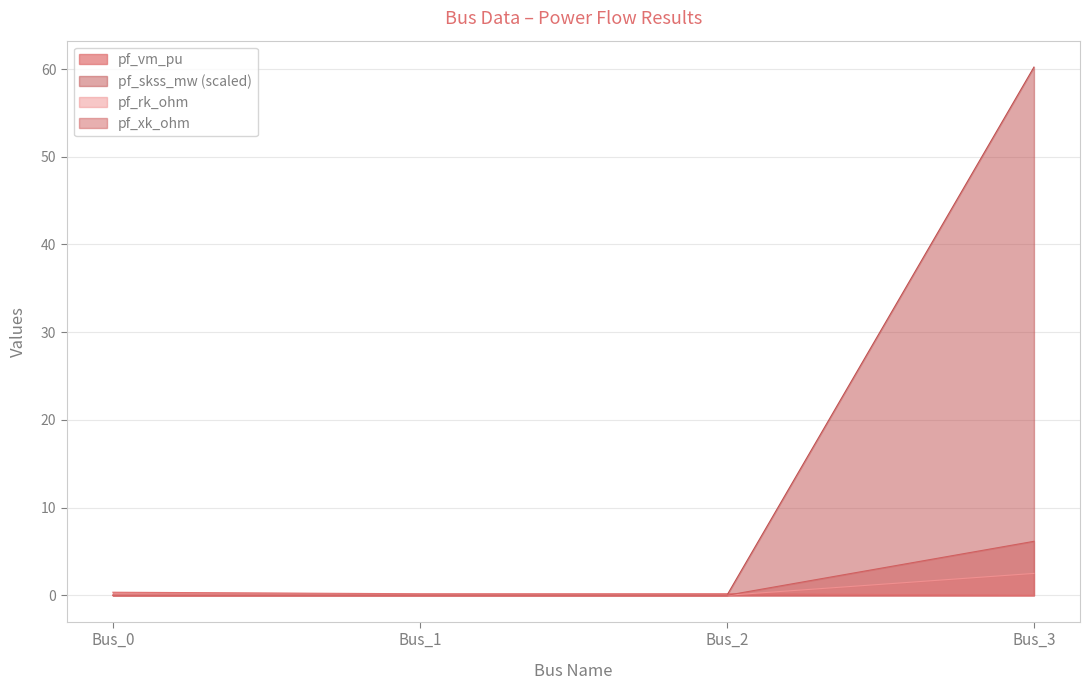

Does the chart have visible grid lines?

Yes